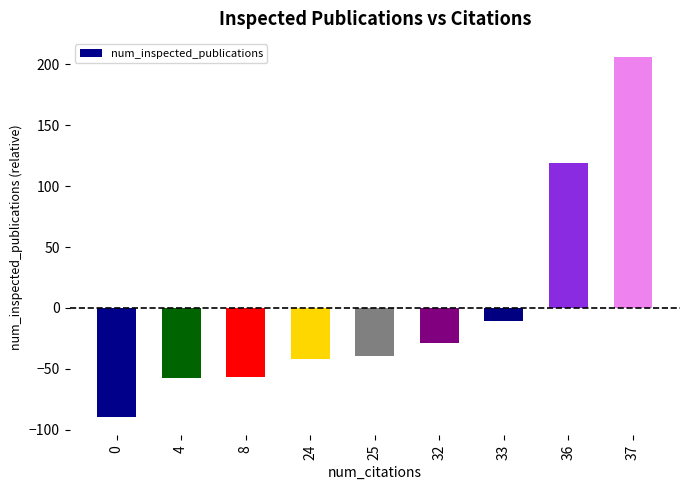

What is the change in value from 4 to 8?

+1.0